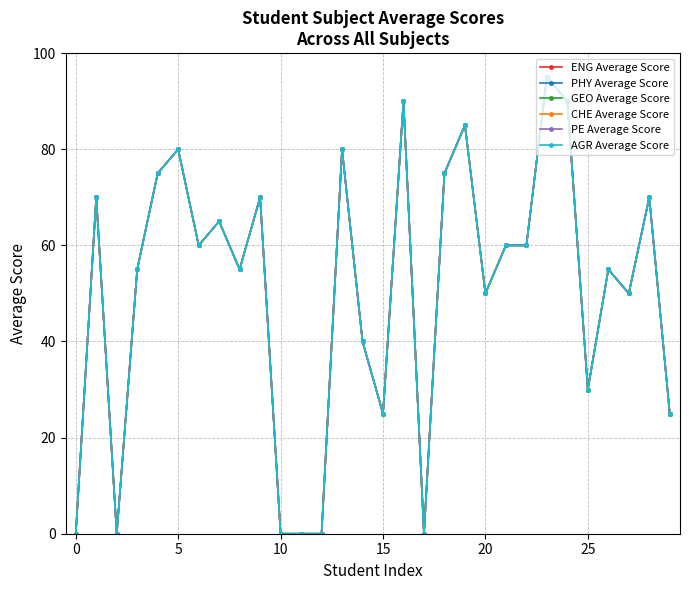

Is this an area chart (filled region under the line)?

No